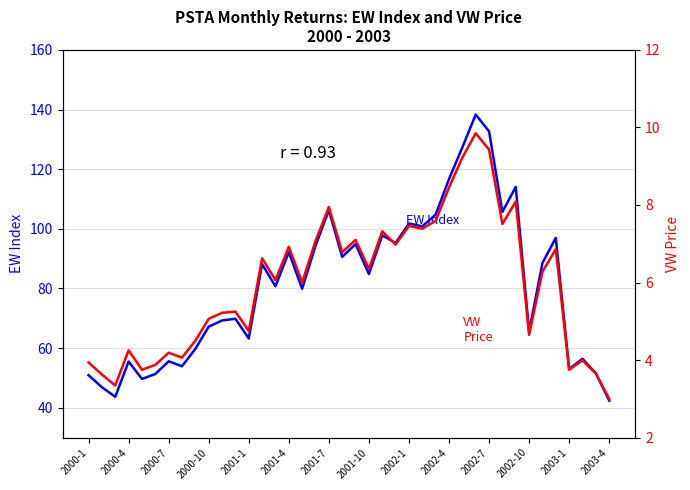

Read the EW Index value at 28.

127.3